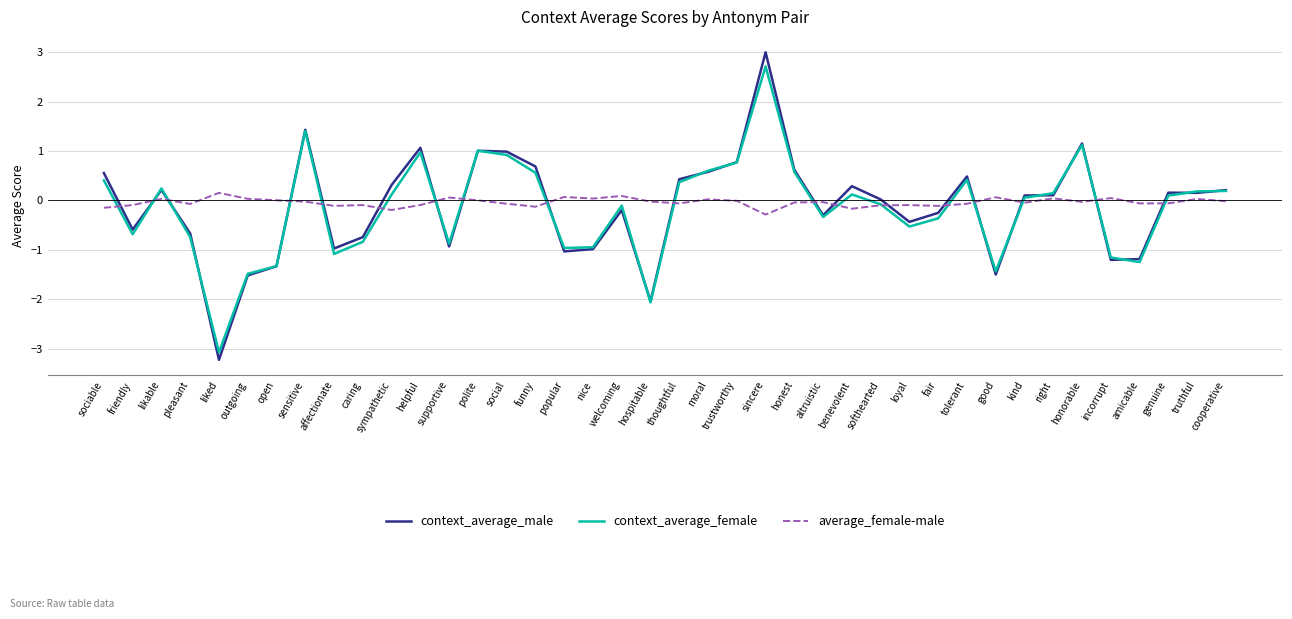

Where does the average_female-male series first go above 0?

likable